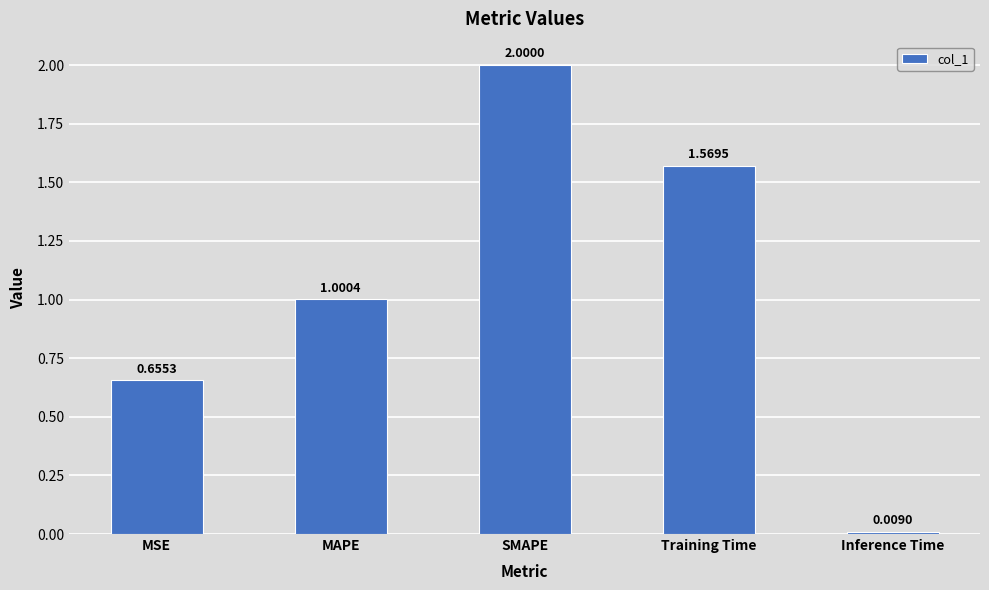

True or false: the data shows 1.0 at MAPE.

True